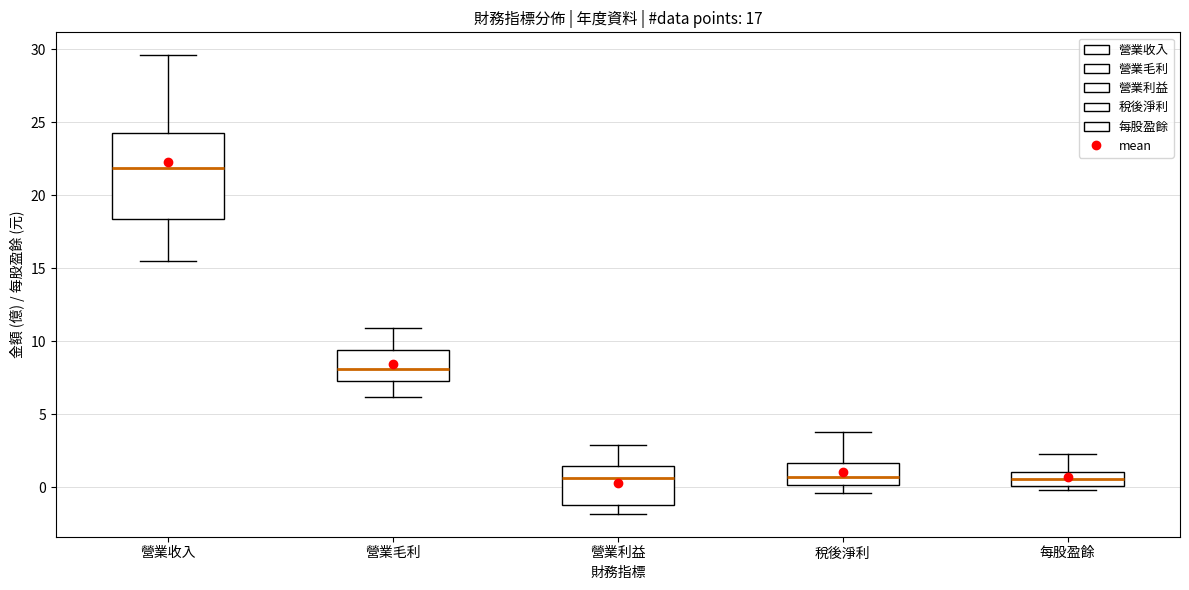

Which box's median line is the highest?

營業收入